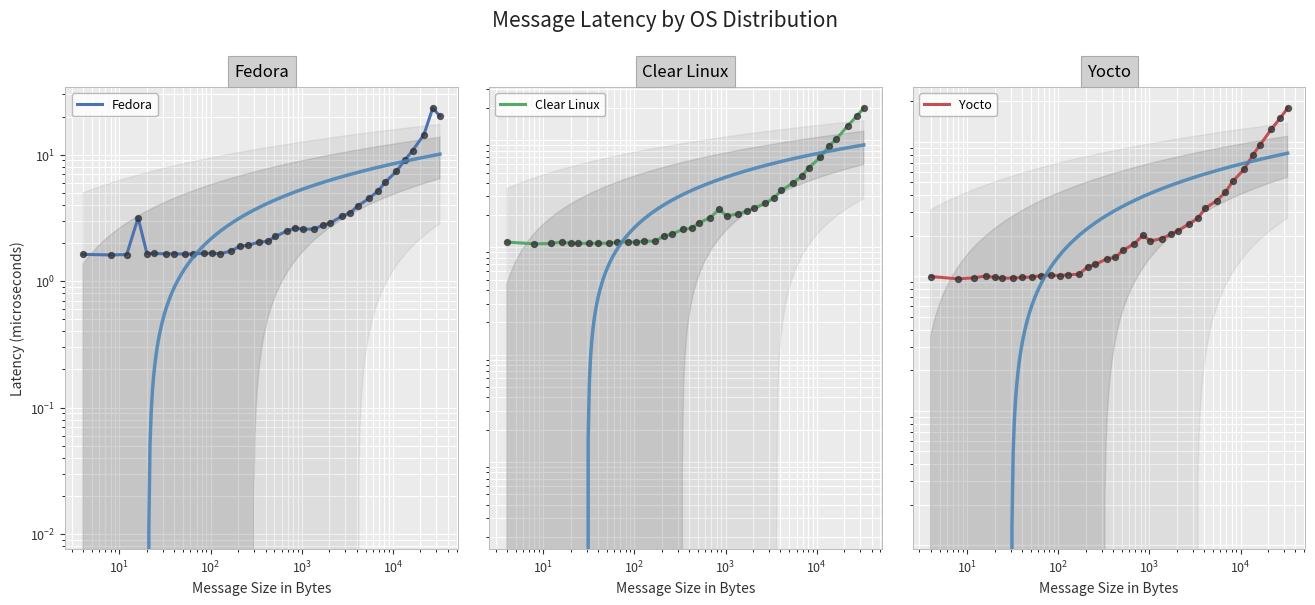

What are all the series names shown in the legend?

Fedora, Clear Linux, Yocto